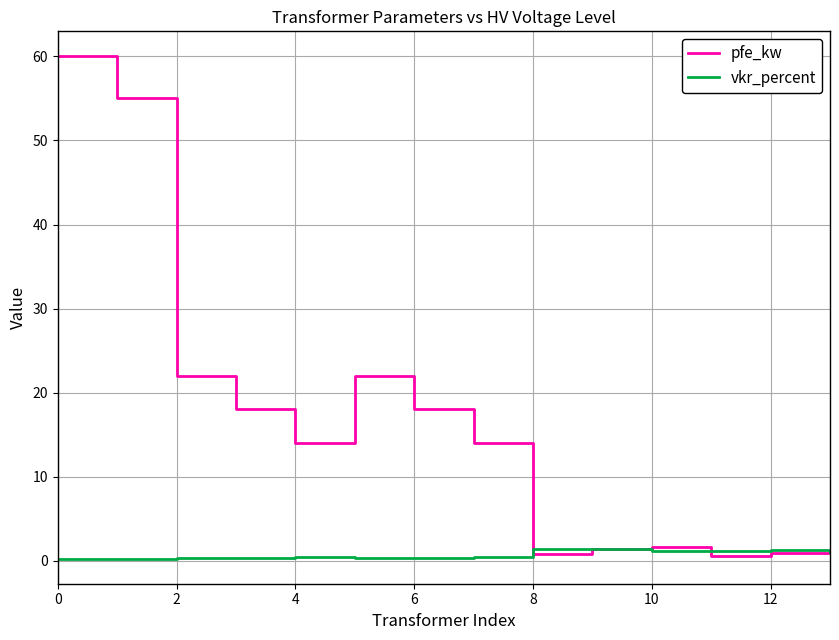

Which series has the widest spread of values?

pfe_kw